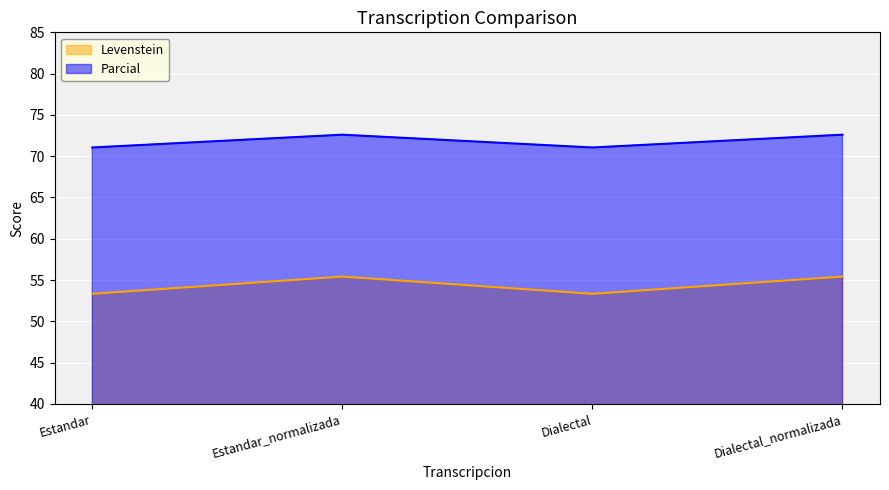

Count the Levenstein values in the range 53 to 55.

2